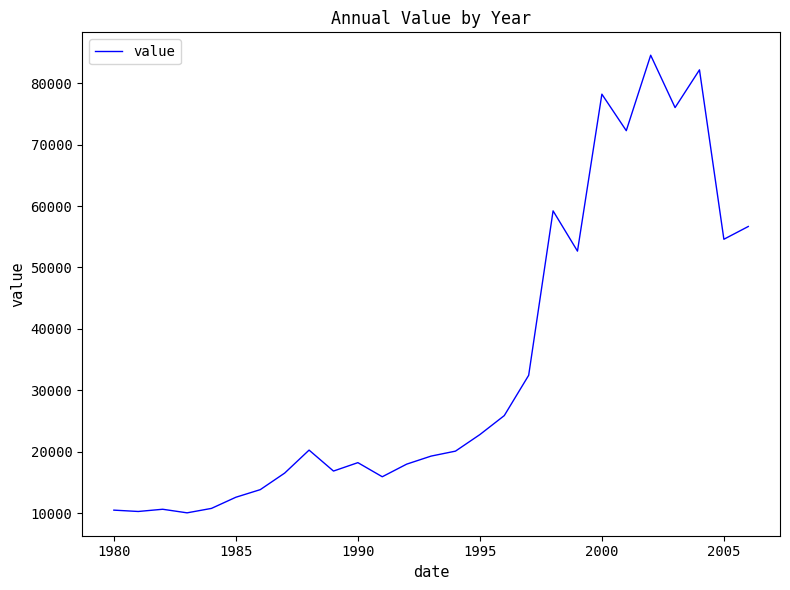

What is the difference between the maximum and minimum values?

74518